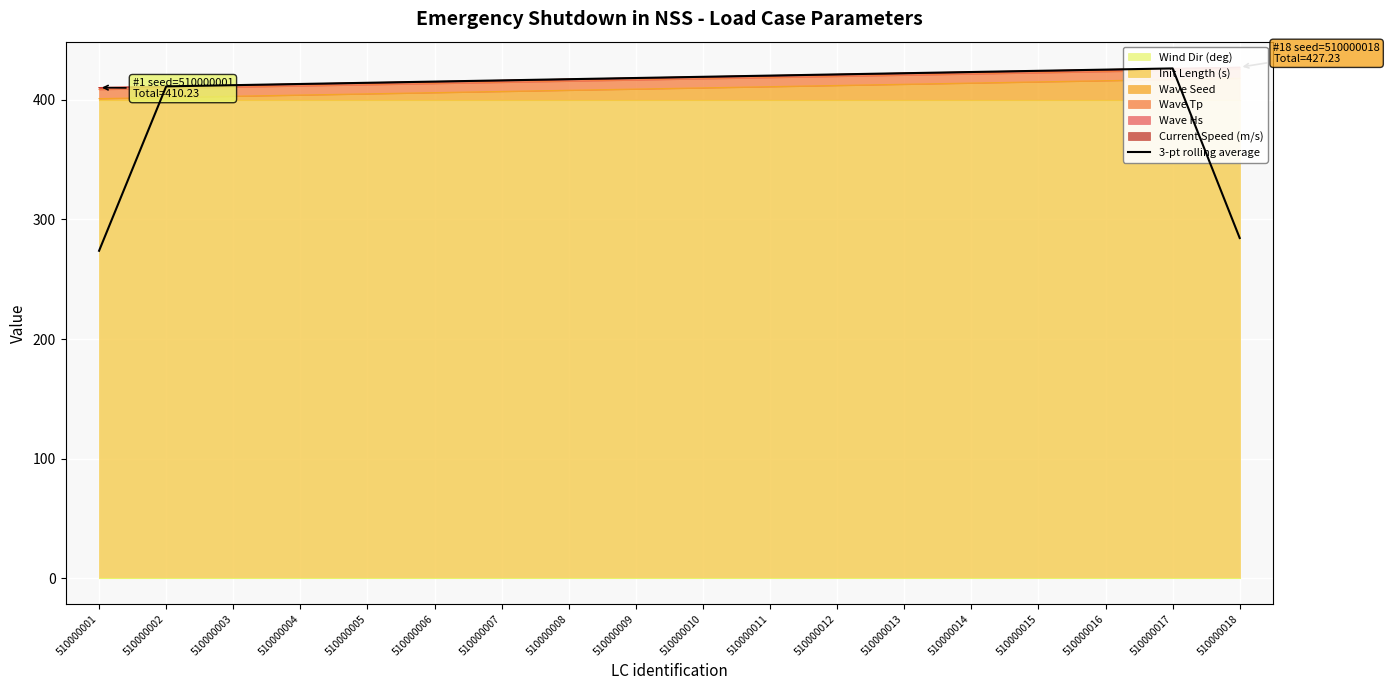

True or false: the data has more than 2 interior local peaks.

False